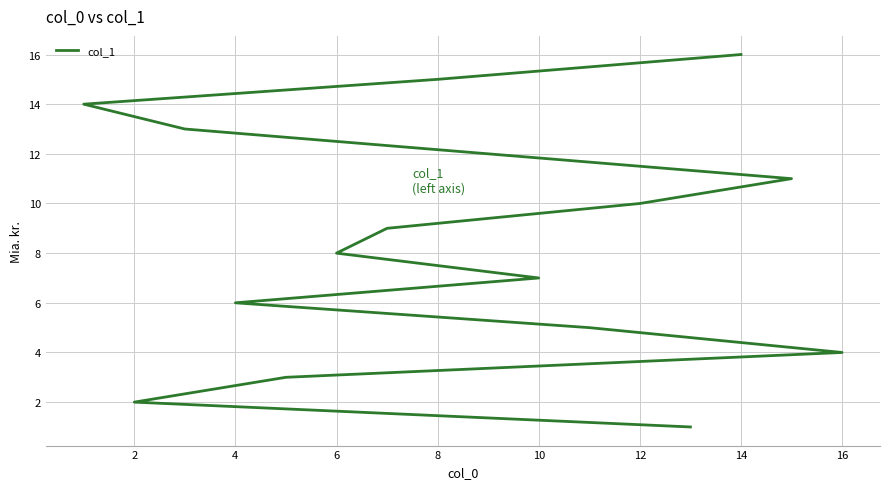

Reading right to left, what are all the values shown in this chart?

16	15	14	13	12	11	10	9	8	7	6	5	4	3	2	1